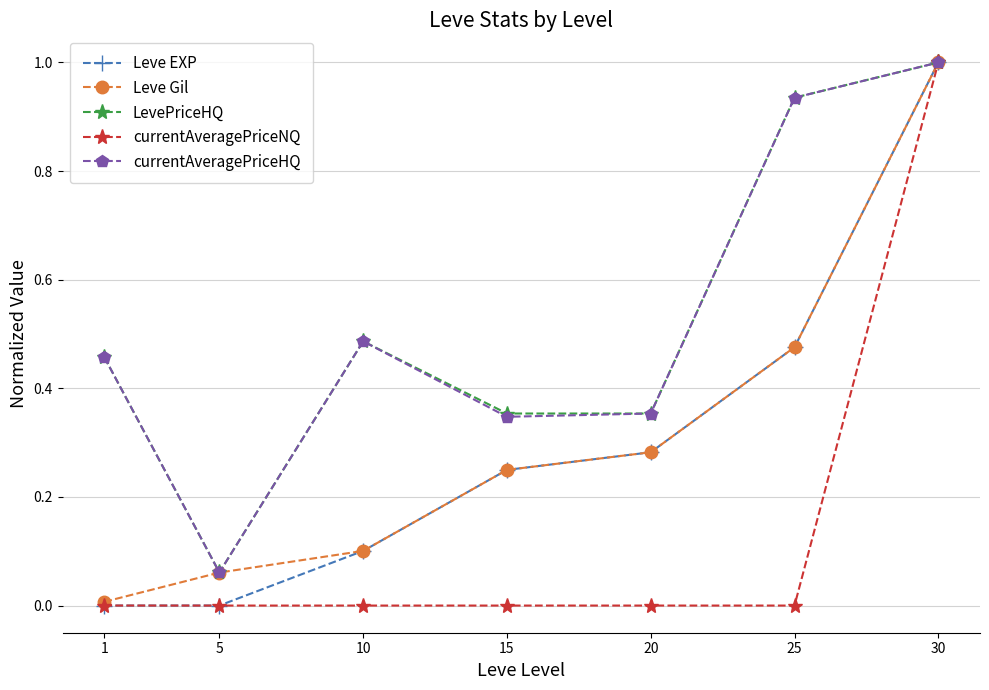

At which category is the sum across all series the highest?

30